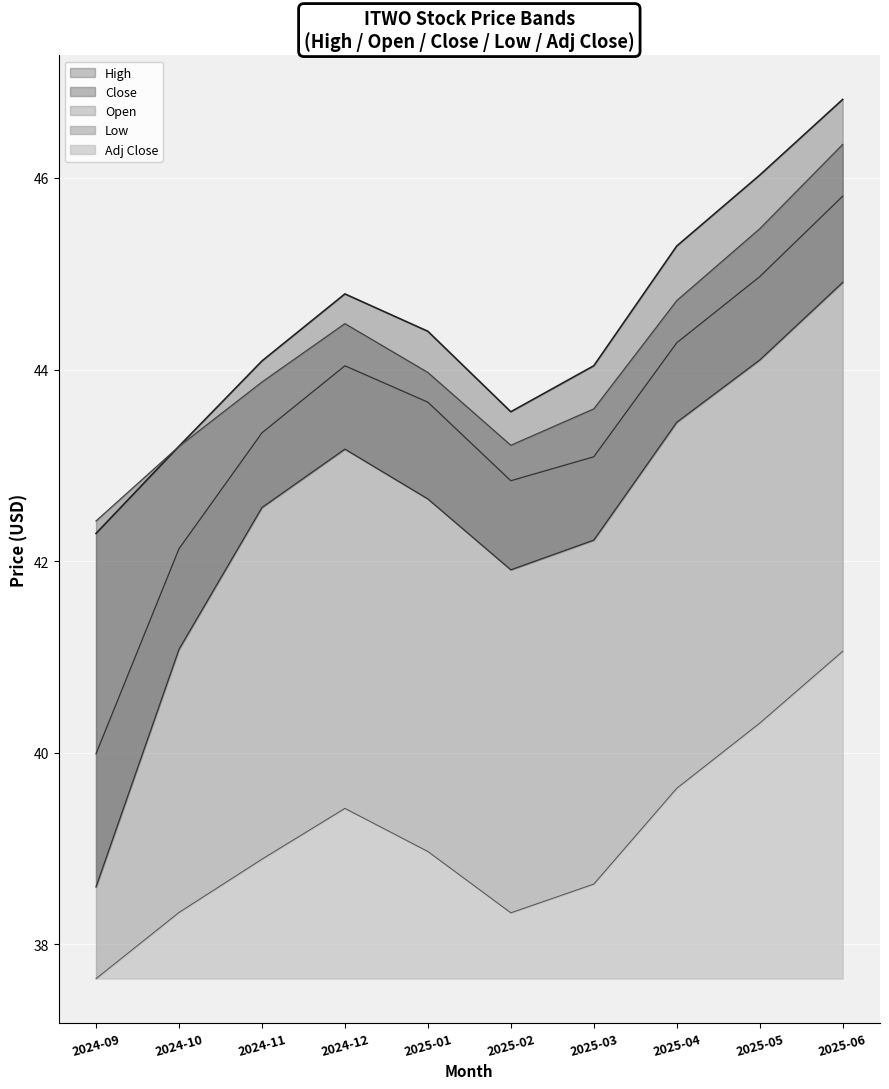

Between 2024-10 and 2025-02, which series saw the biggest shift?

Low